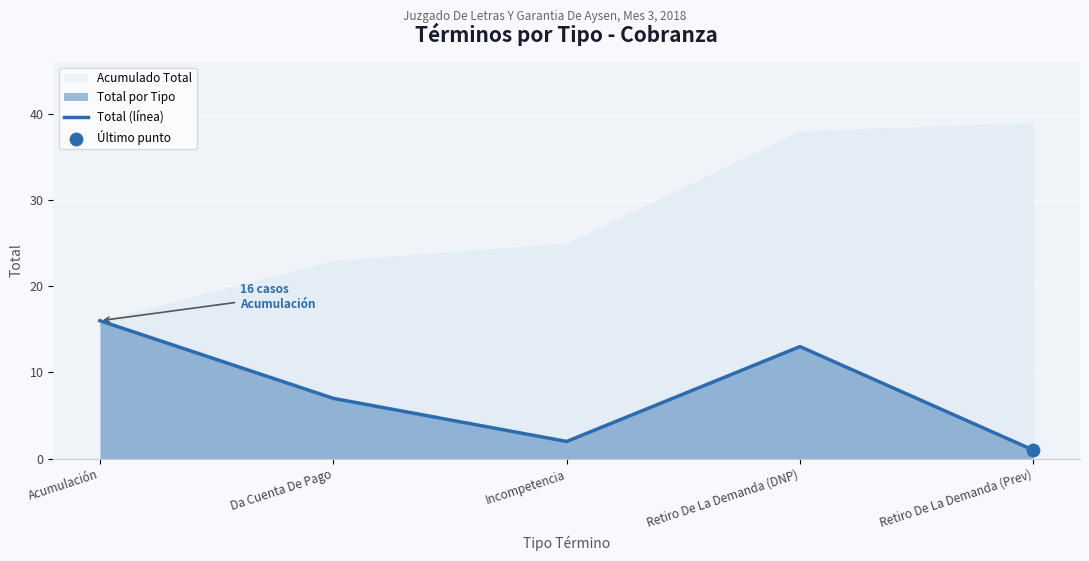

Which has a higher value, Acumulación or Retiro De La Demanda (Prev)?

Acumulación